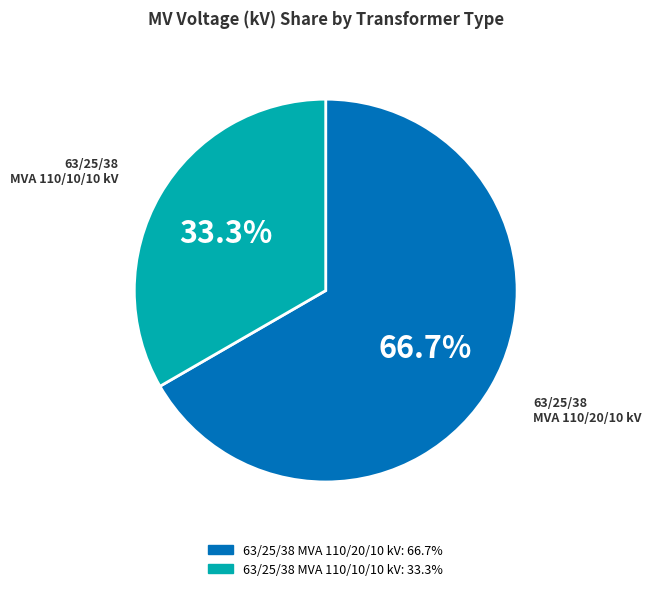

What is the total percentage of 63/25/38 MVA 110/20/10 kV and 63/25/38 MVA 110/10/10 kV?

100.0%